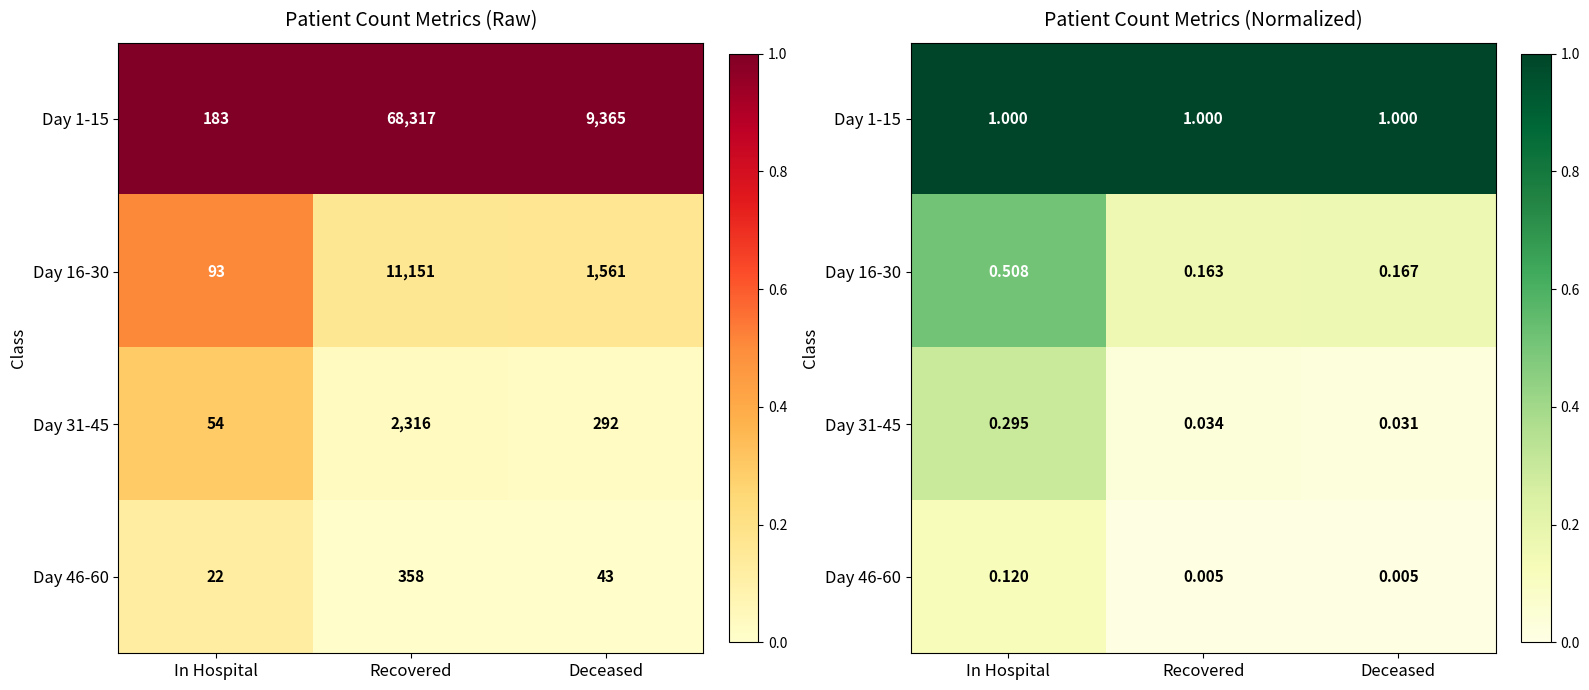

Count the Day 16-30 values in the range 0 to 1.

3